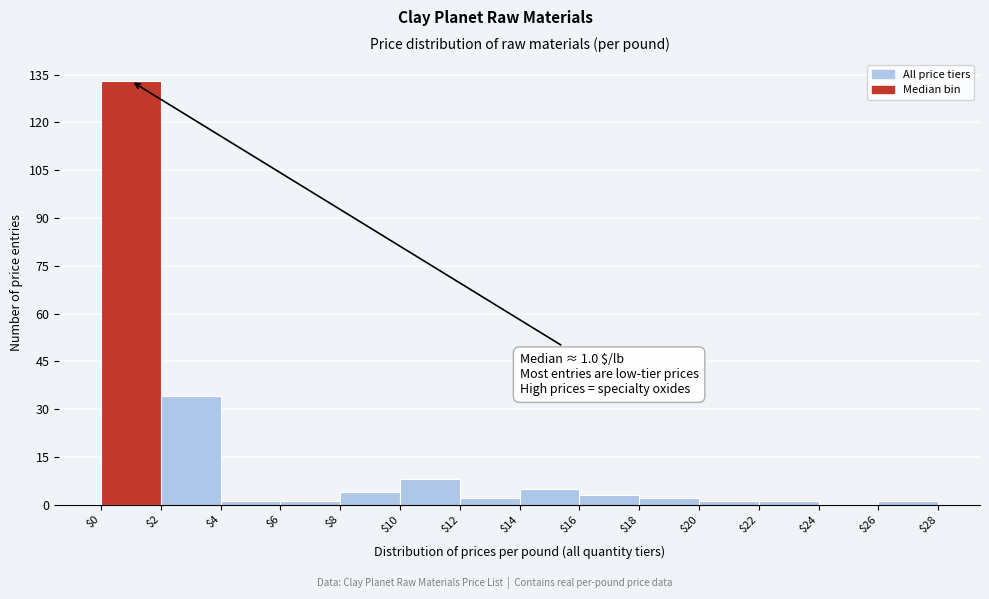

Over which range of the x-axis is the bar tallest?

$0 to $2